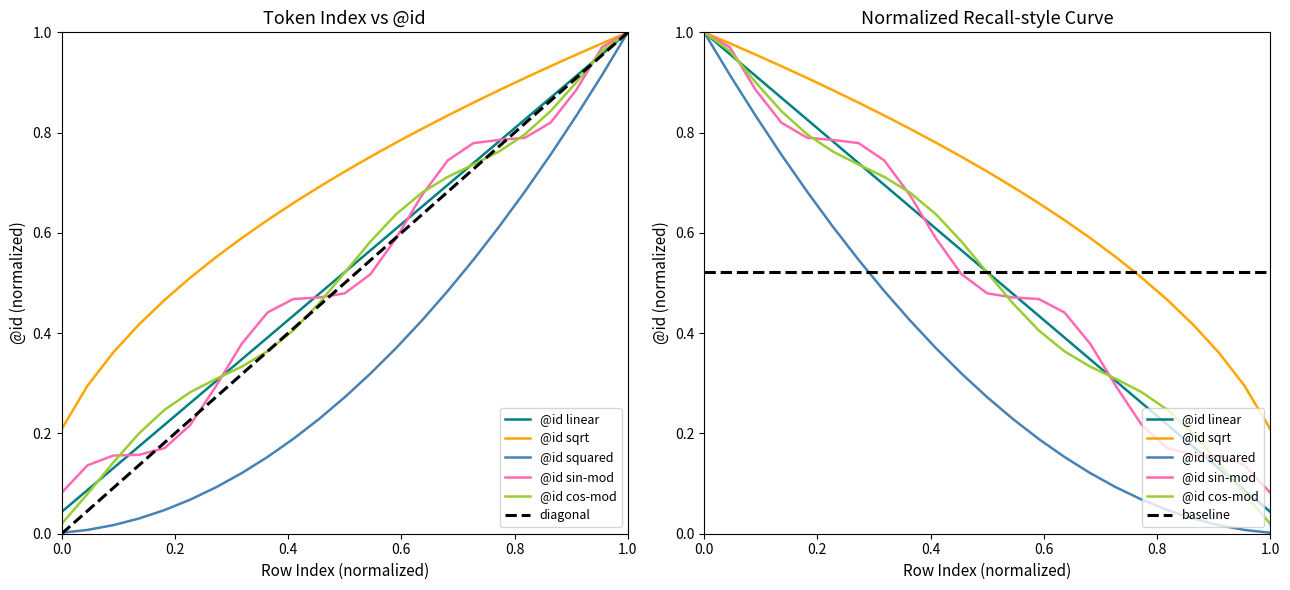

What is the difference between the maximum and minimum values?

1.0